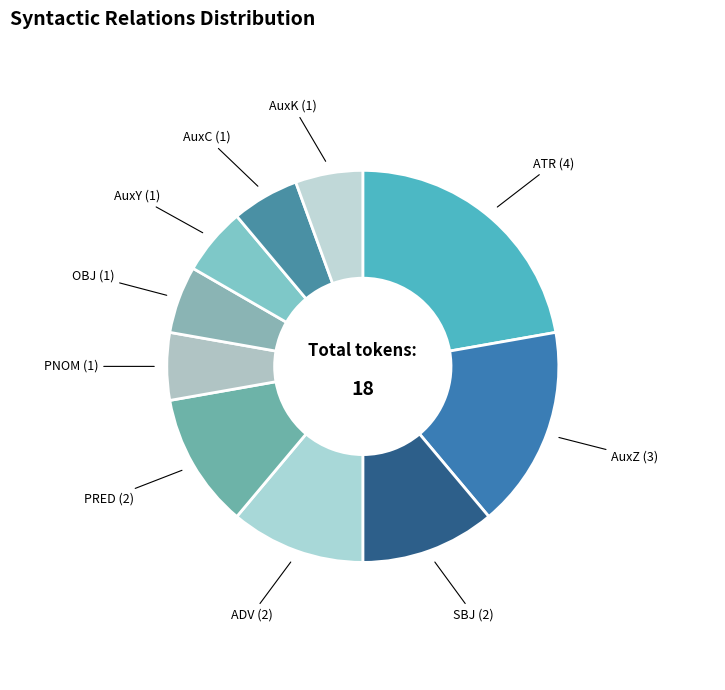

Is it true that AuxK is 6% of the pie?

True